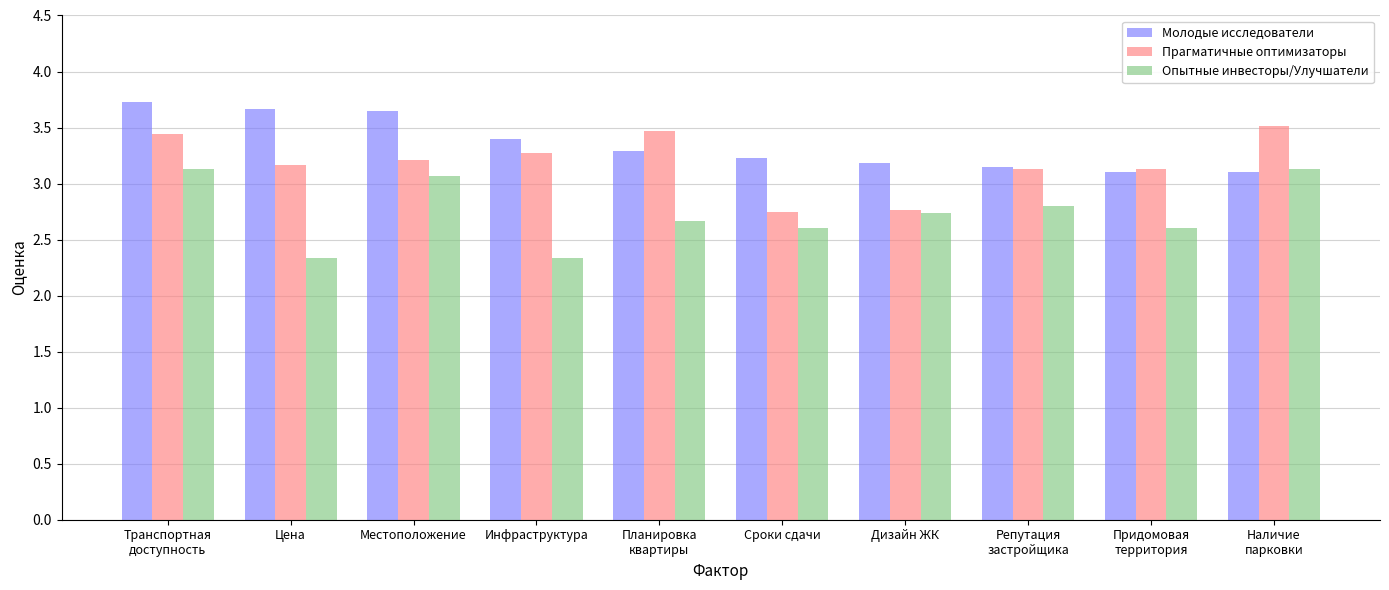

What is the sum of all Прагматичные оптимизаторы values?

31.9